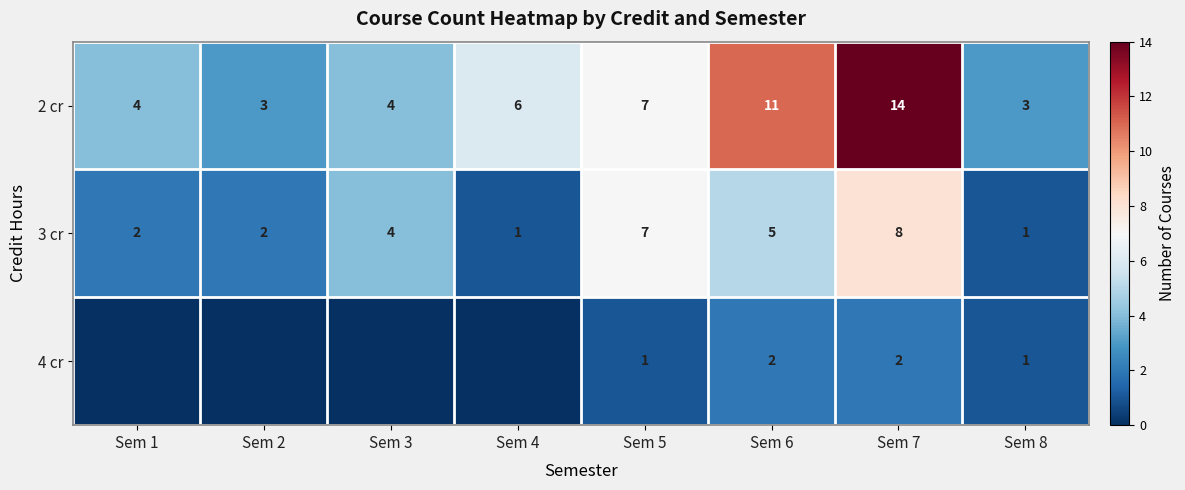

At which label does 3 cr reach its peak?

Sem 7